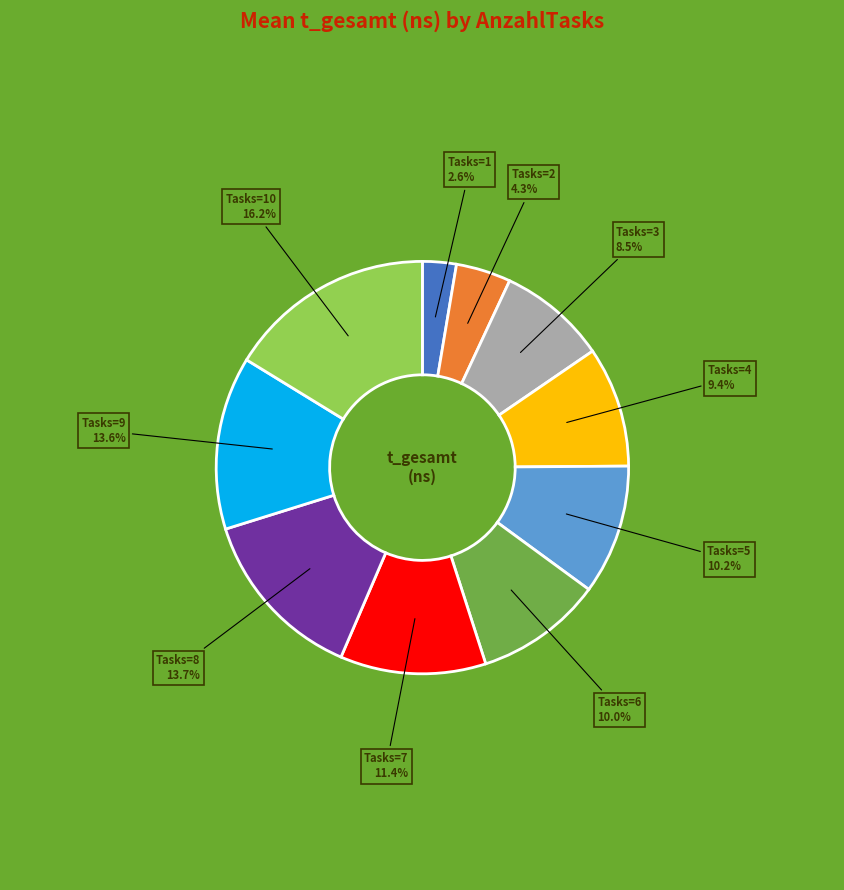

Approximately how many times larger is the value at Tasks=10 compared to Tasks=4?

1.7